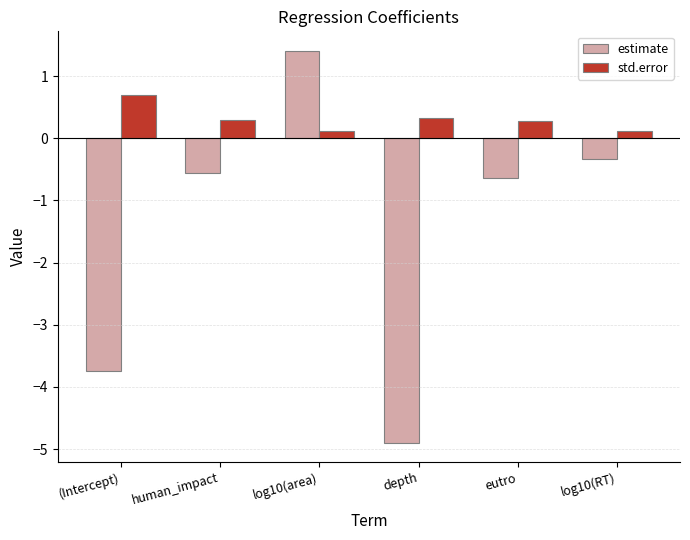

What is the difference between the estimate values at log10(area) and (Intercept)?

5.1